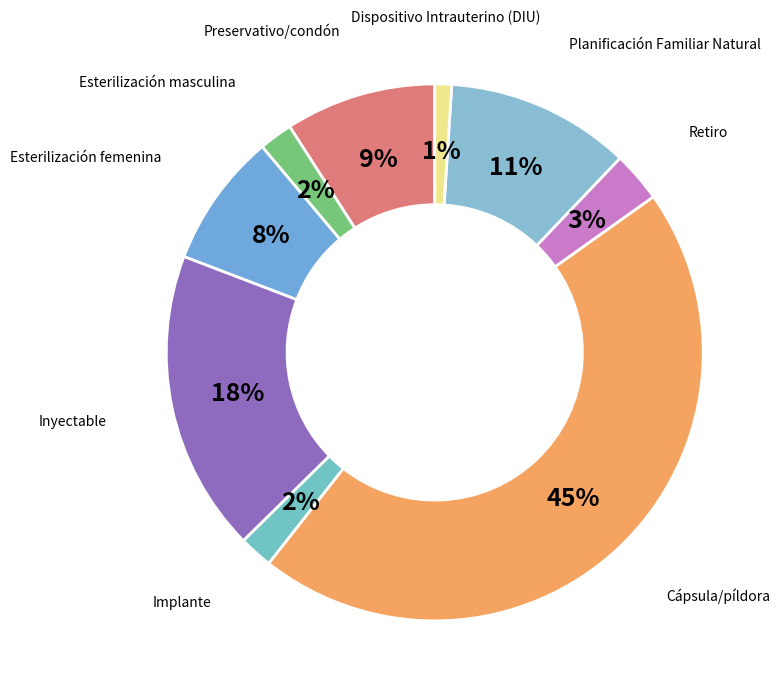

Which category has the biggest portion of the pie?

Cápsula/píldora